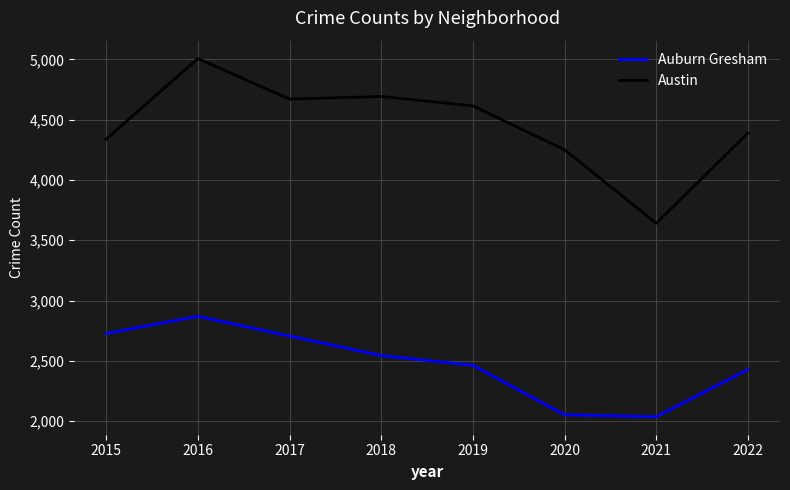

Read the Austin value at 2020.

4250